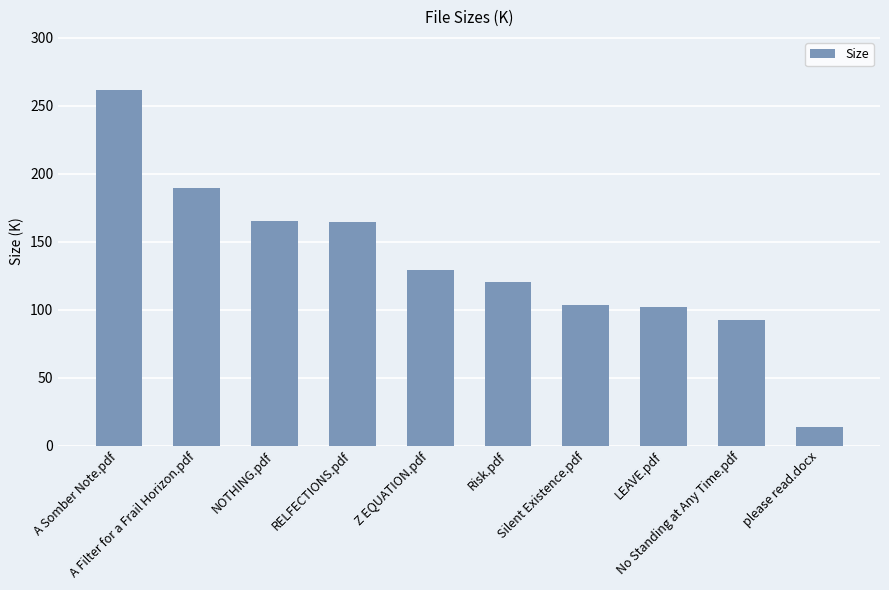

At which label does the data first exceed 129?

A Somber Note.pdf